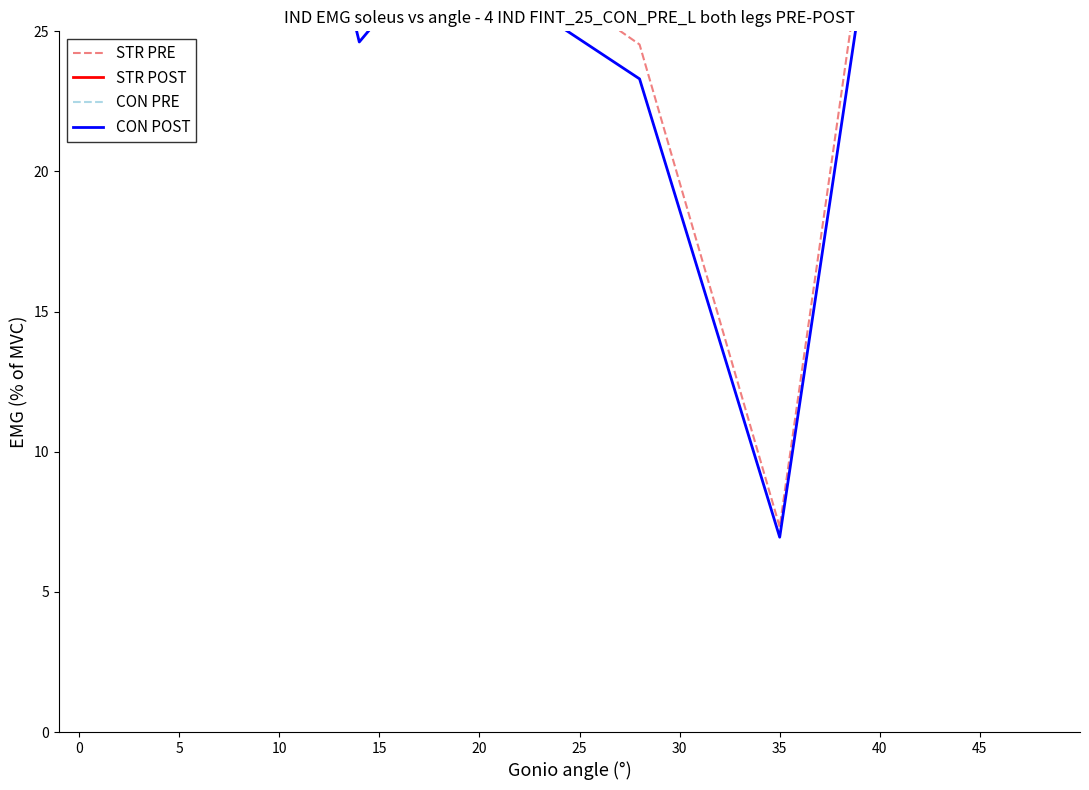

True or false: STR PRE has a value of 29.5 at 10.

True